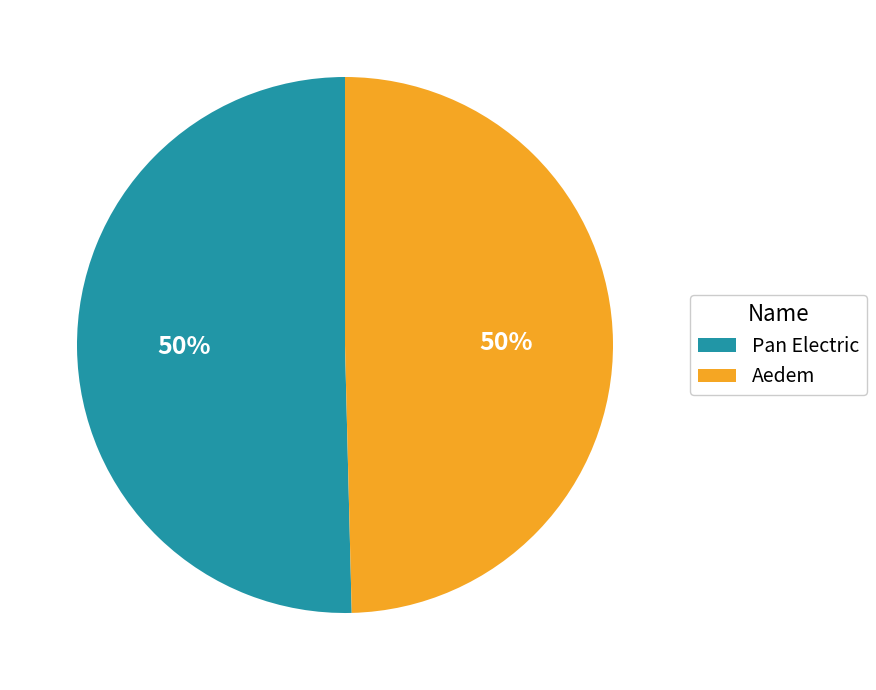

What is the ratio of the value at Pan Electric to the value at Aedem?

1.0